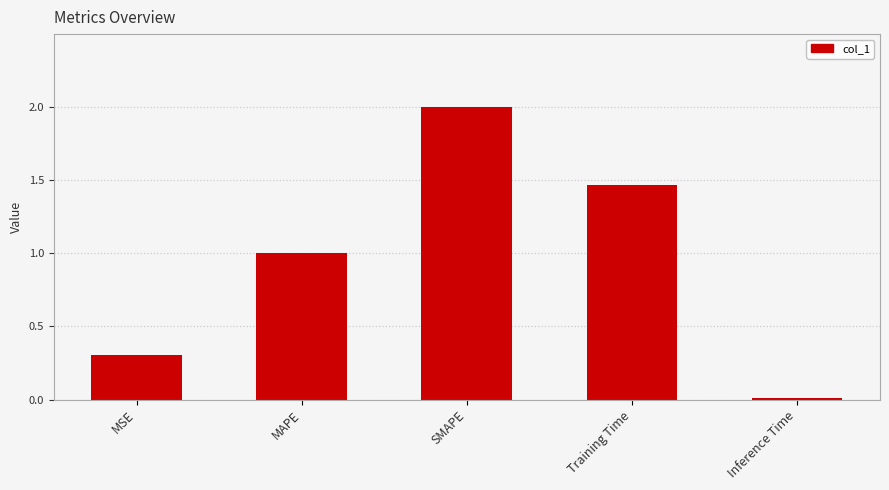

What value does the data have at MAPE?

1.0